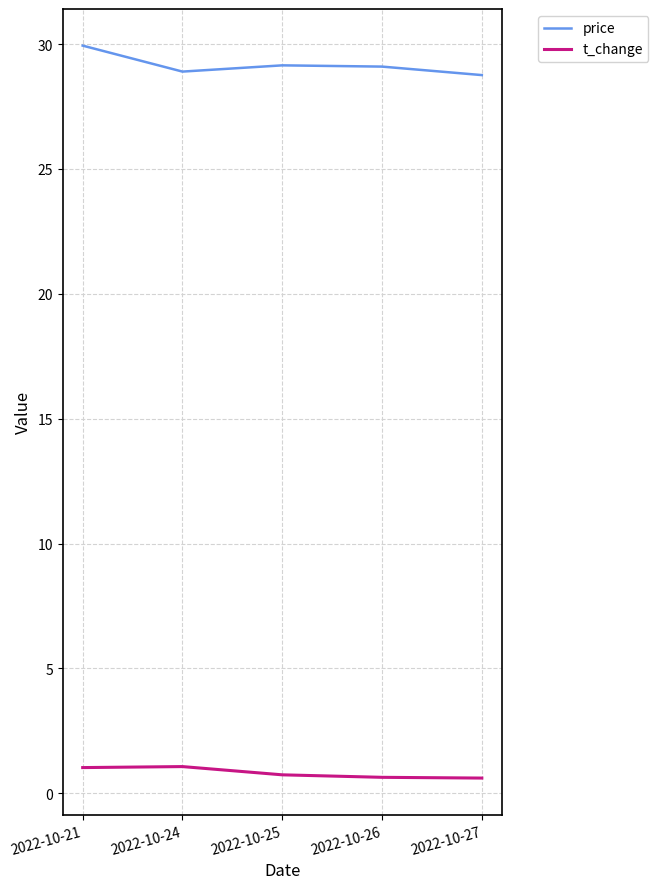

What is the difference between the highest and lowest values at 2022-10-25?

28.4